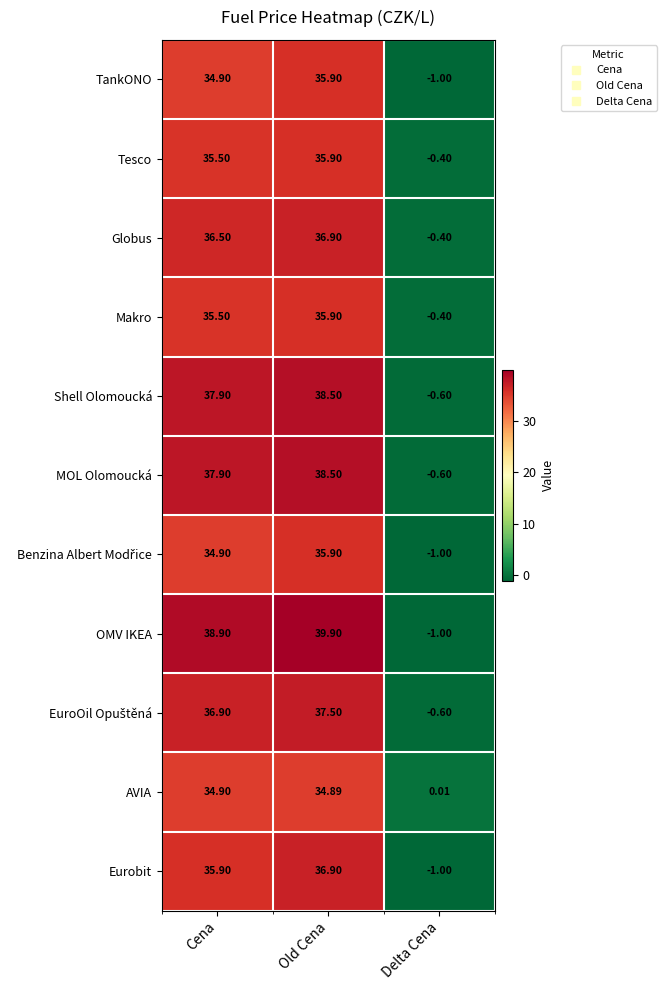

Between Cena and Delta Cena, which series saw the biggest shift?

OMV IKEA